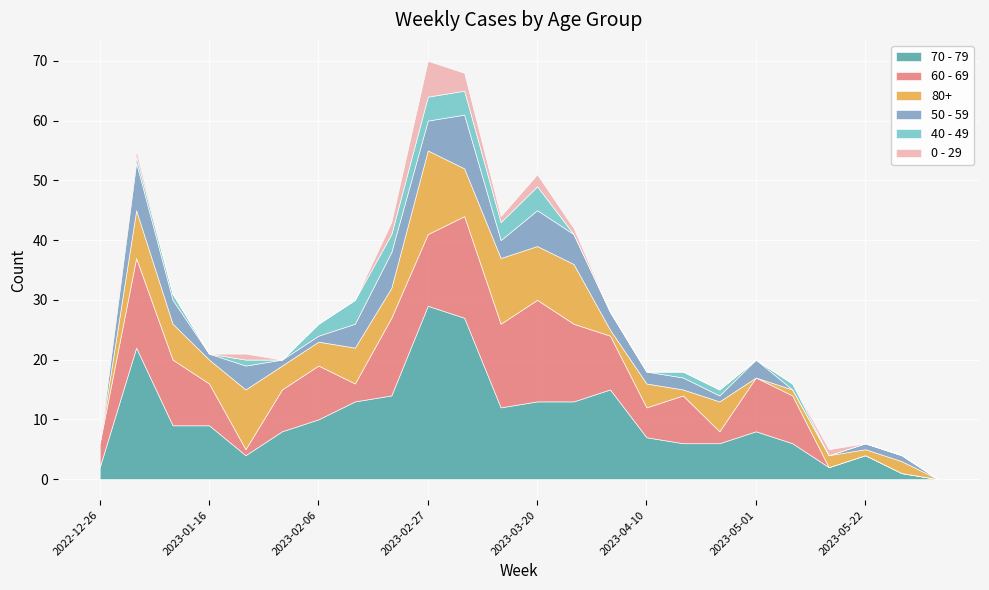

Does the chart display data point markers on the line(s)?

No